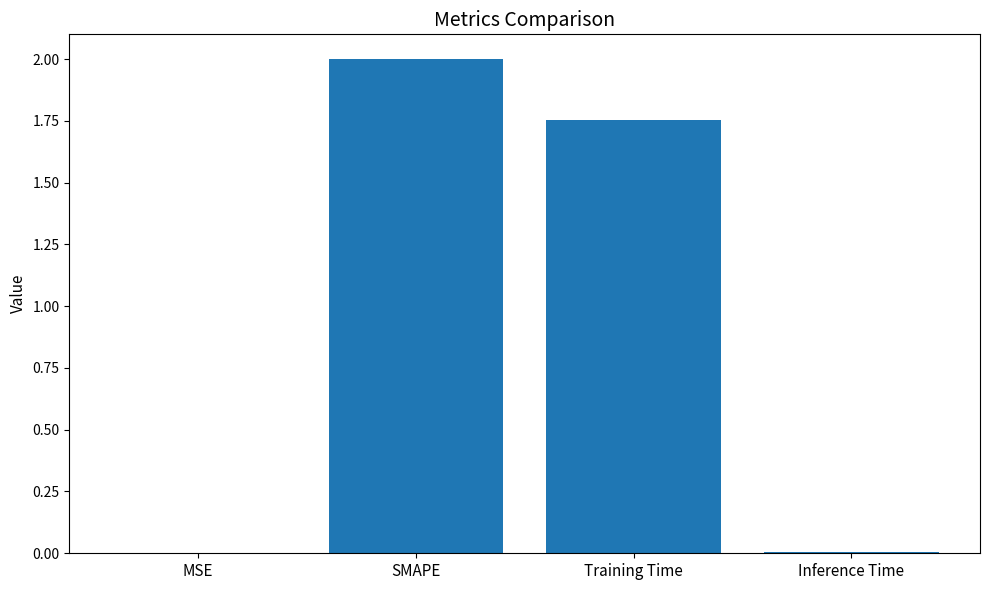

Count the number of categories in the chart.

4